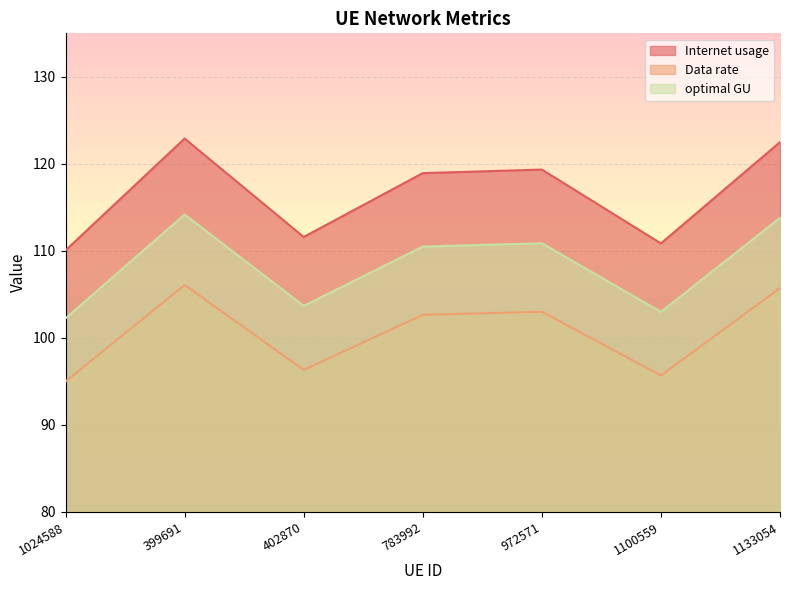

How many values in the optimal GU series exceed 110?

4